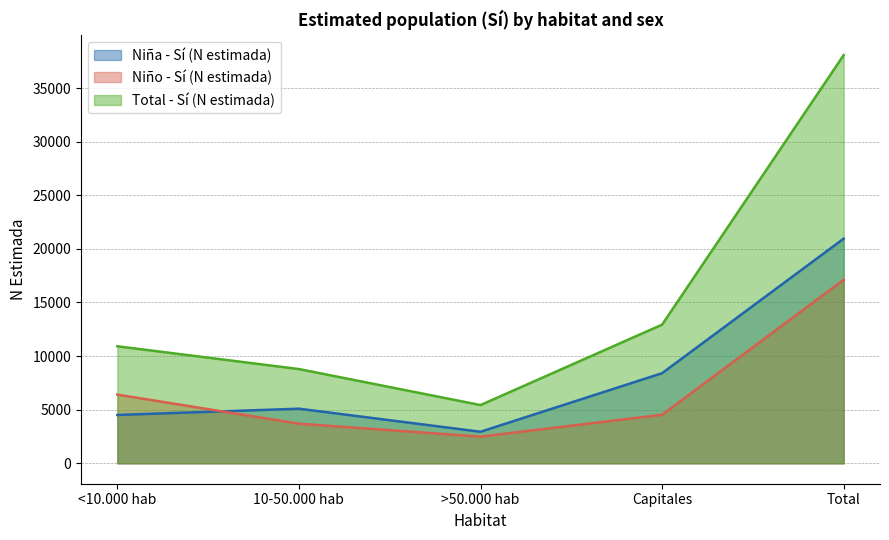

At which category is the sum across all series the highest?

Total